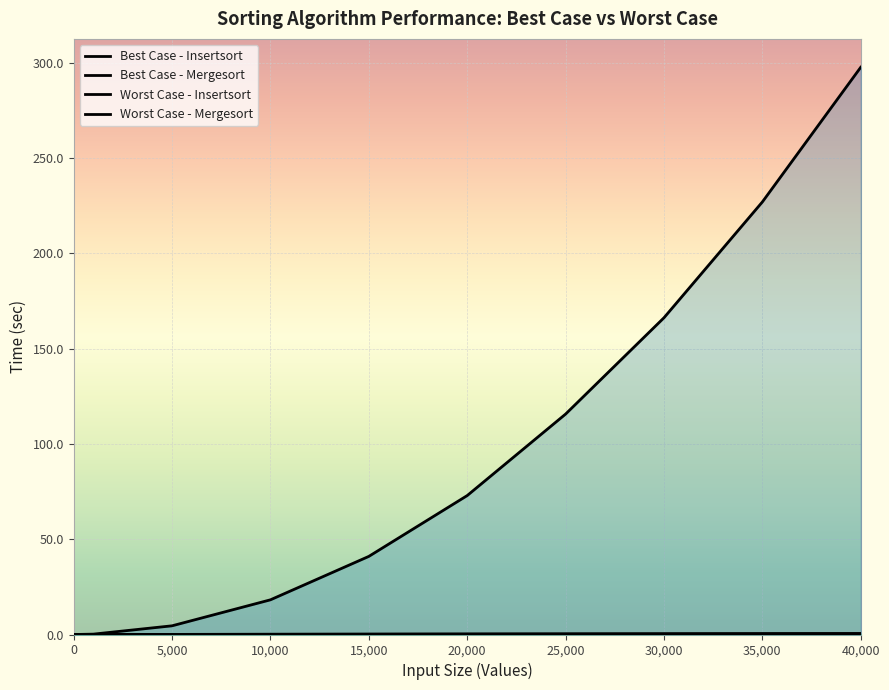

How many values in Worst Case - Insertsort are above zero?

9